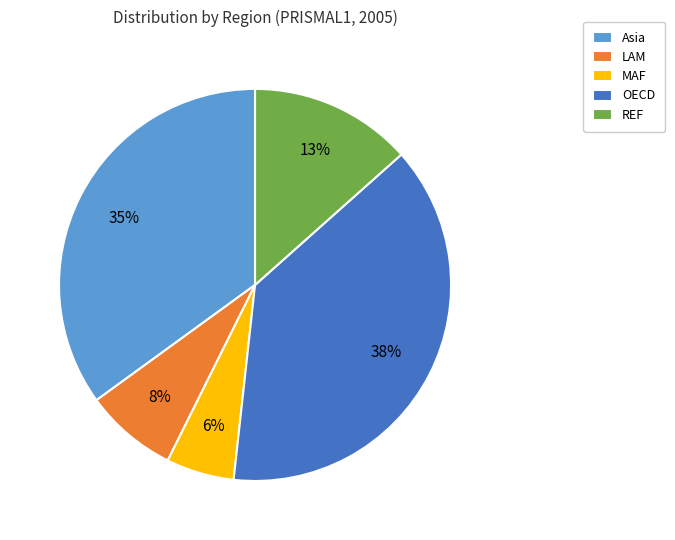

To the nearest percent, what portion does LAM represent?

8%